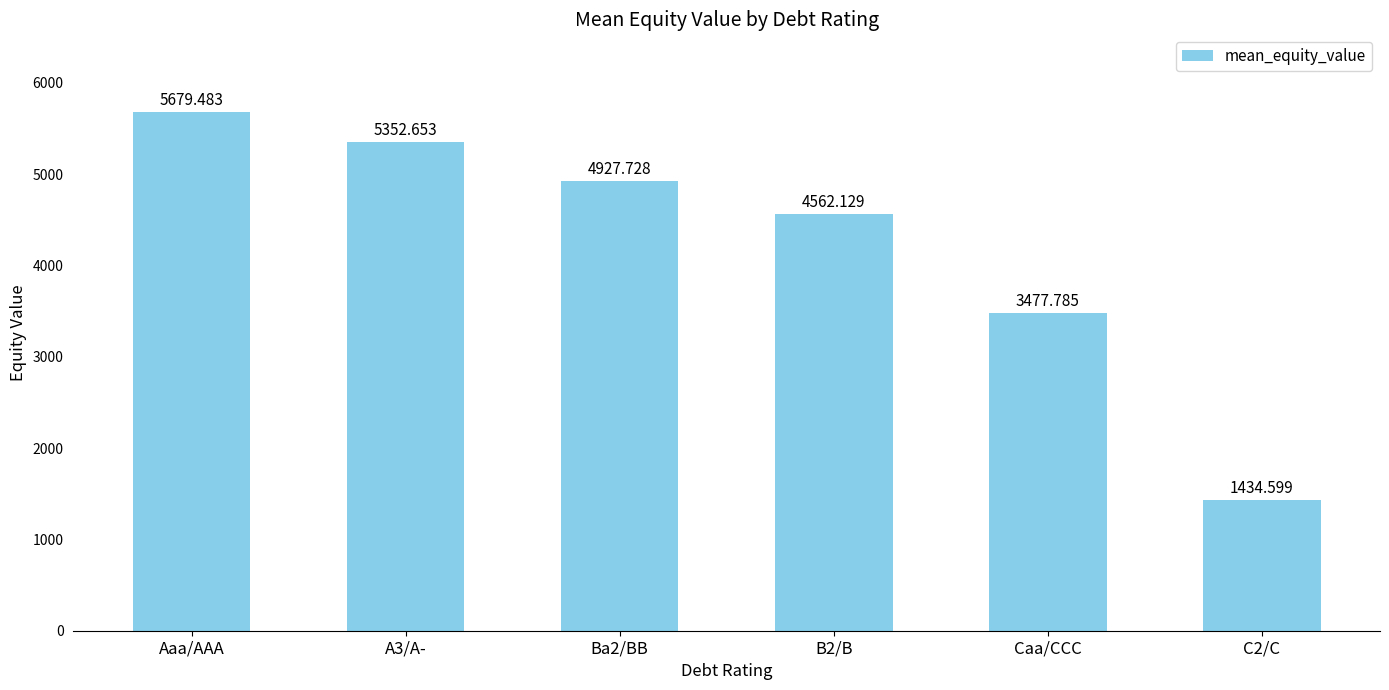

What is the change in value from B2/B to Caa/CCC?

-1084.3